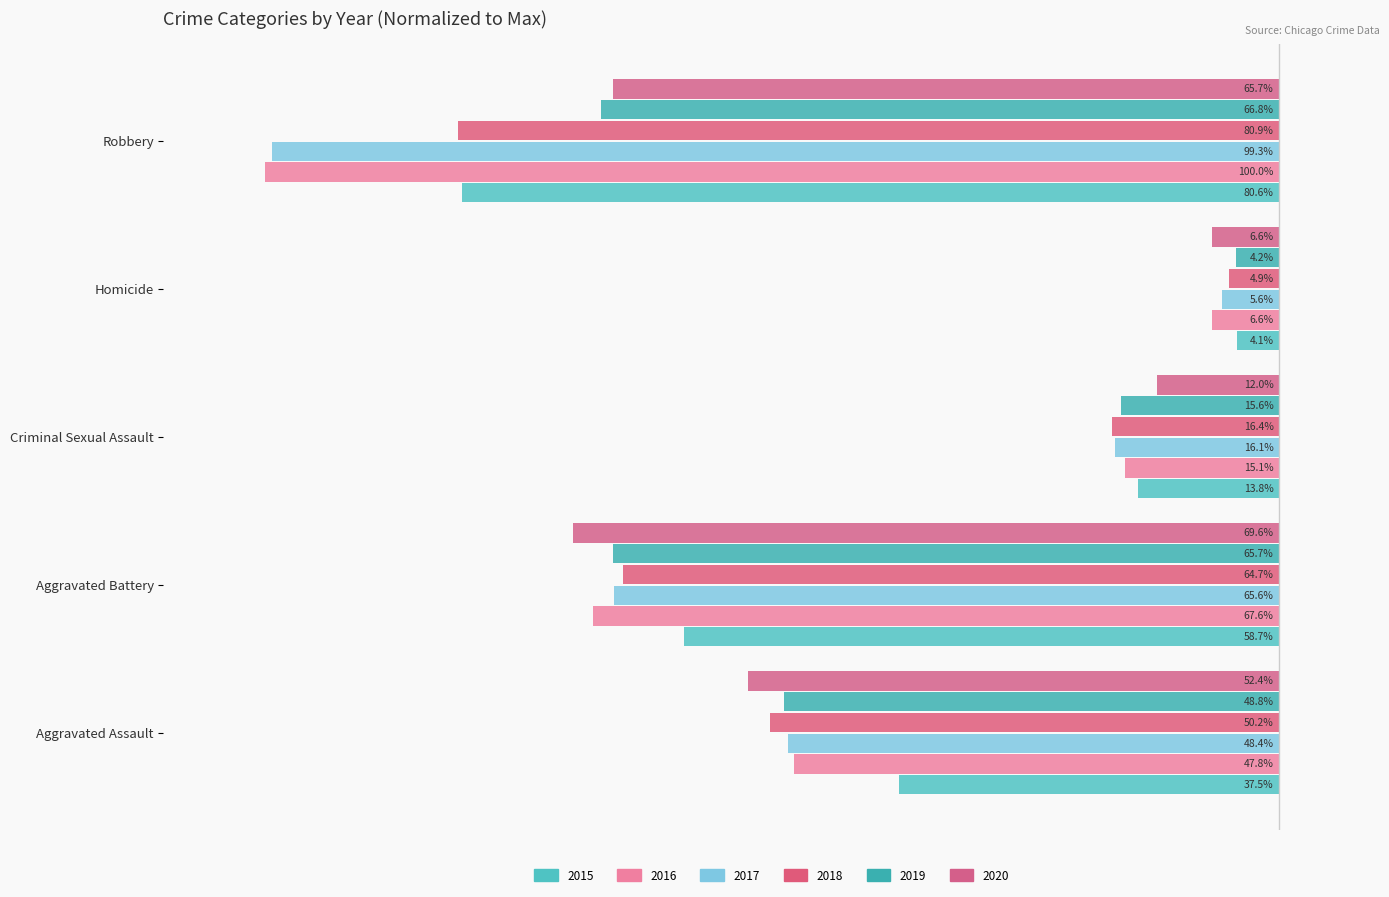

Where is 2016 nearest to the value -53?

Aggravated Assault